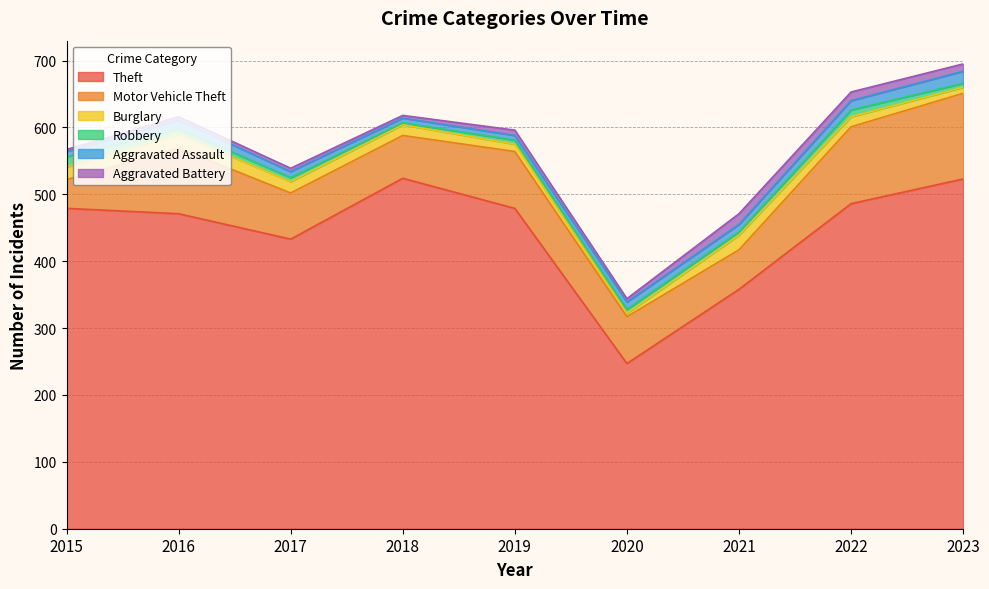

What is the value of the Burglary point at the 2nd from the left?

21